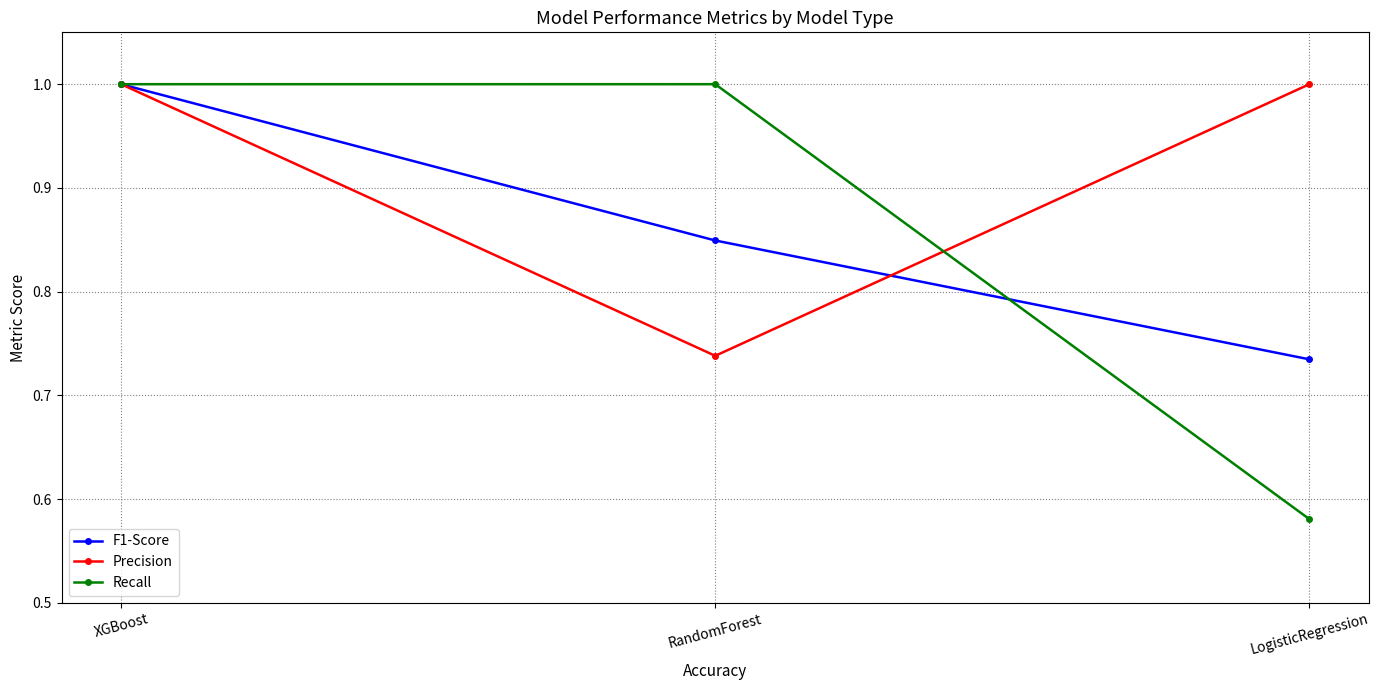

Is it true that Recall equals 1.0 at RandomForest?

True